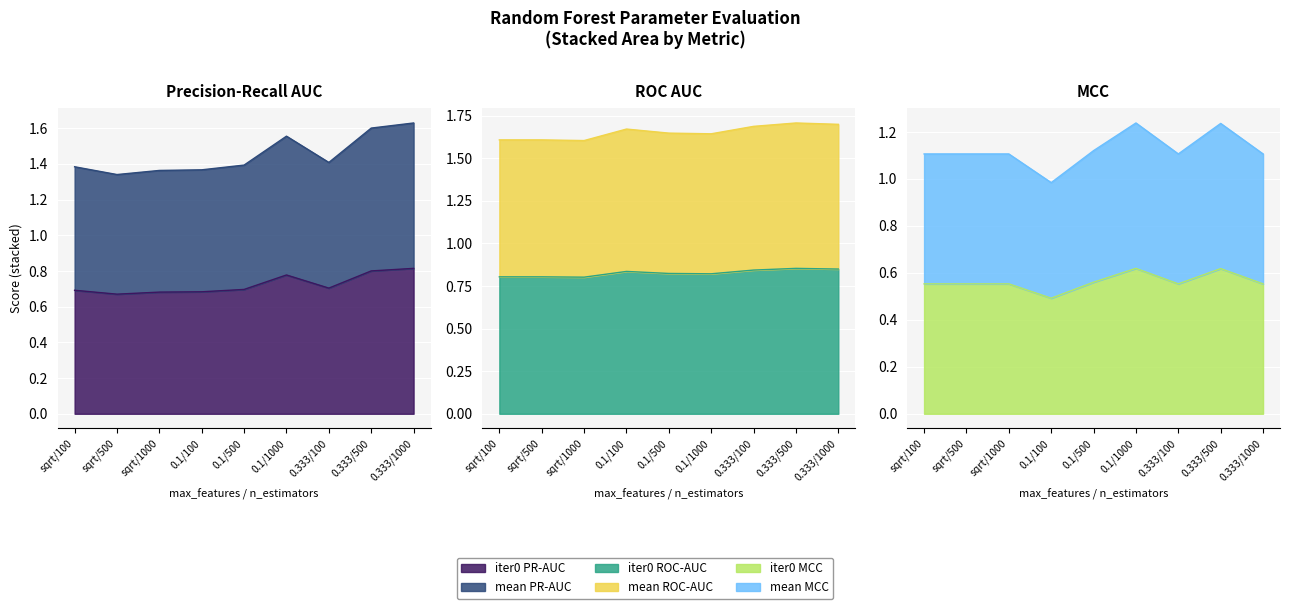

True or false: iteration0_mcc and mean_mcc cross at least once.

False